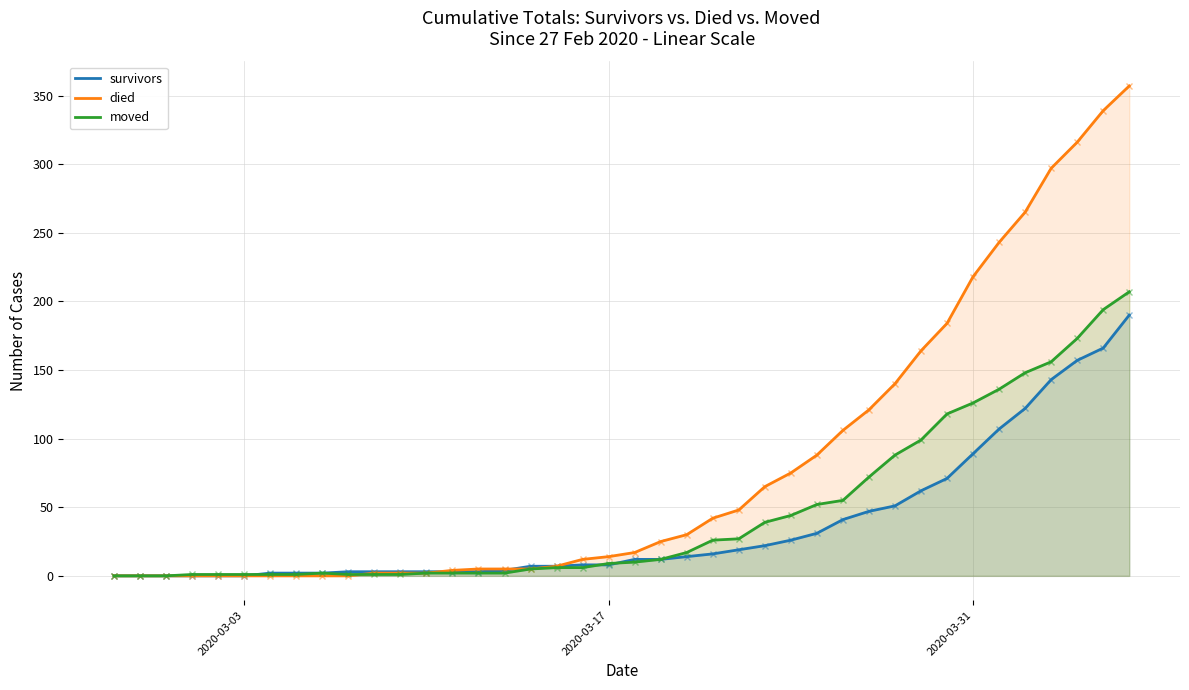

What is the maximum value for survivors?

190